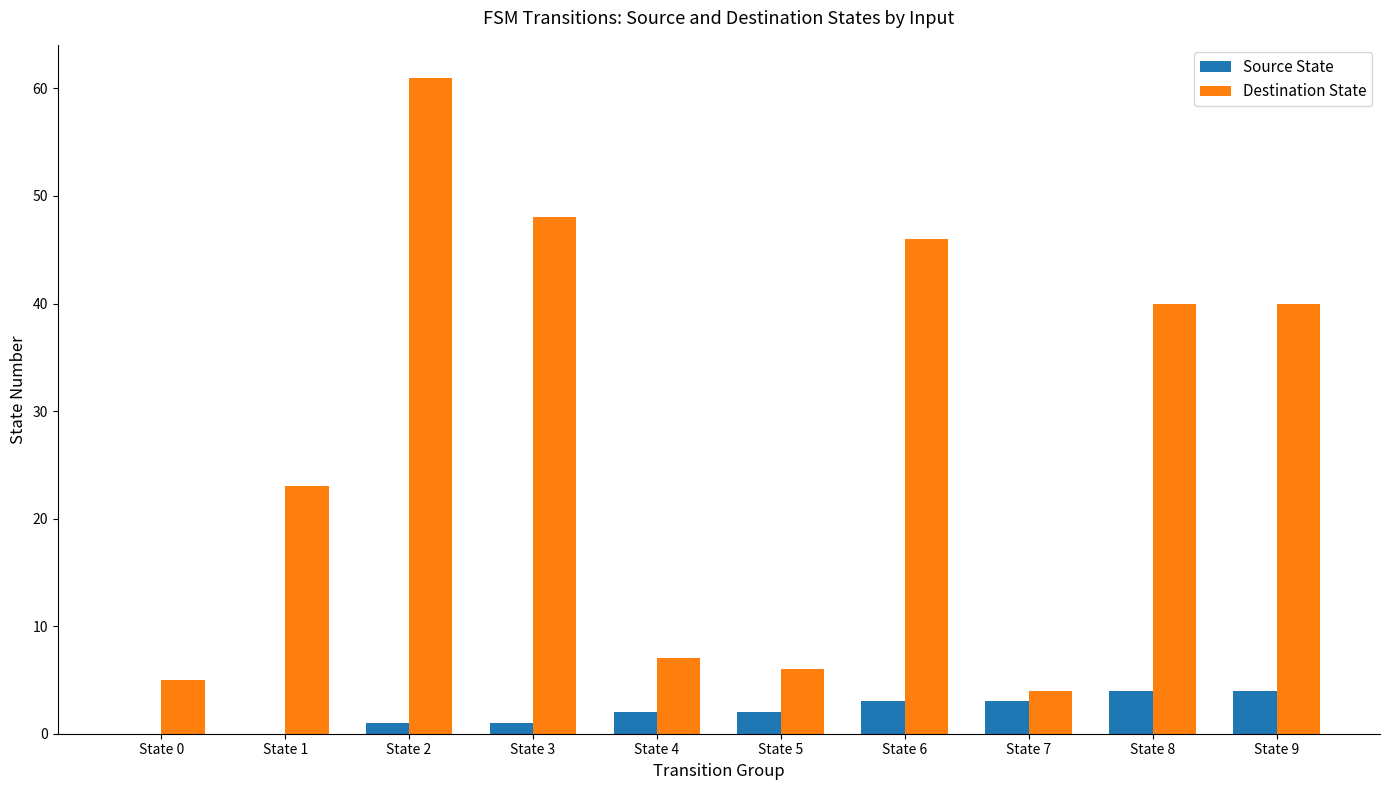

Is the value of Source State at State 8 greater than the value of Destination State at State 9?

No